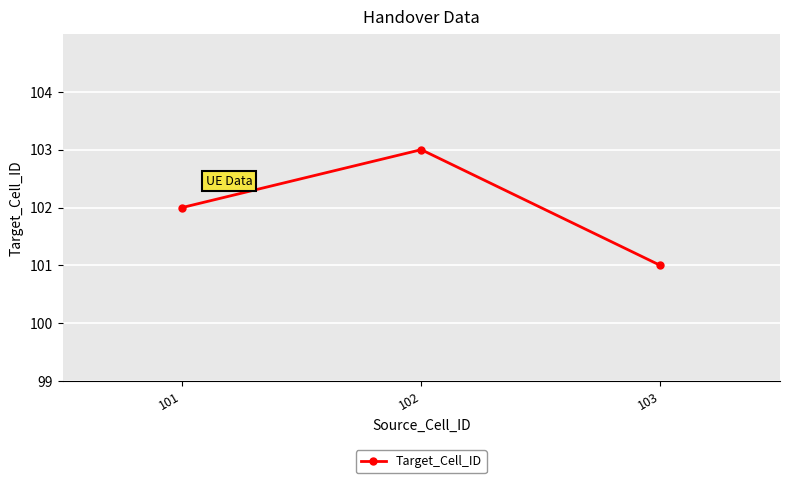

Between 103 and 101, which is larger?

101